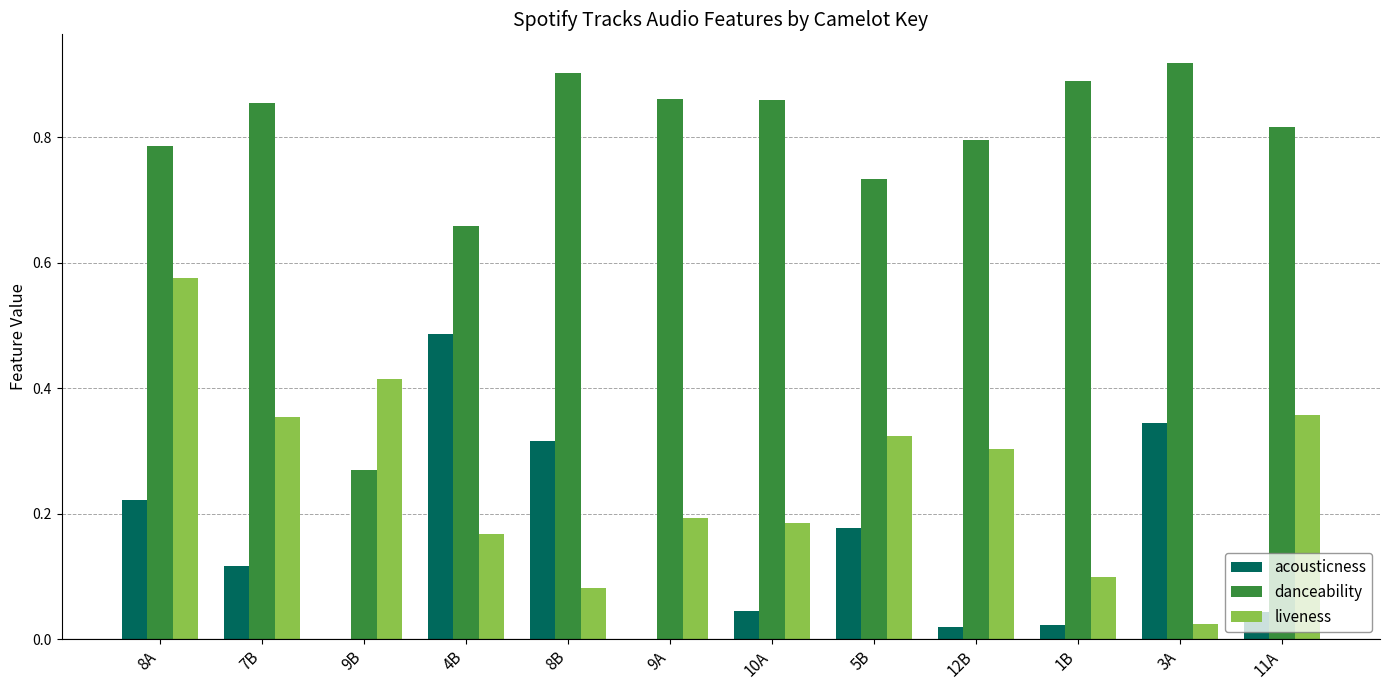

What is the sum of the danceability values at 11A and 12B?

1.6